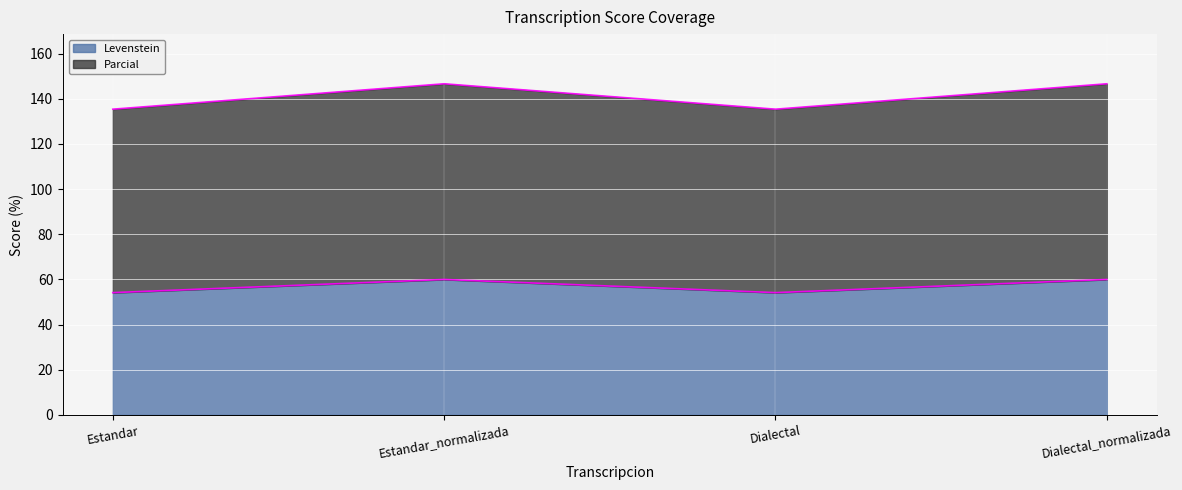

Which series has the largest total across all categories?

Parcial